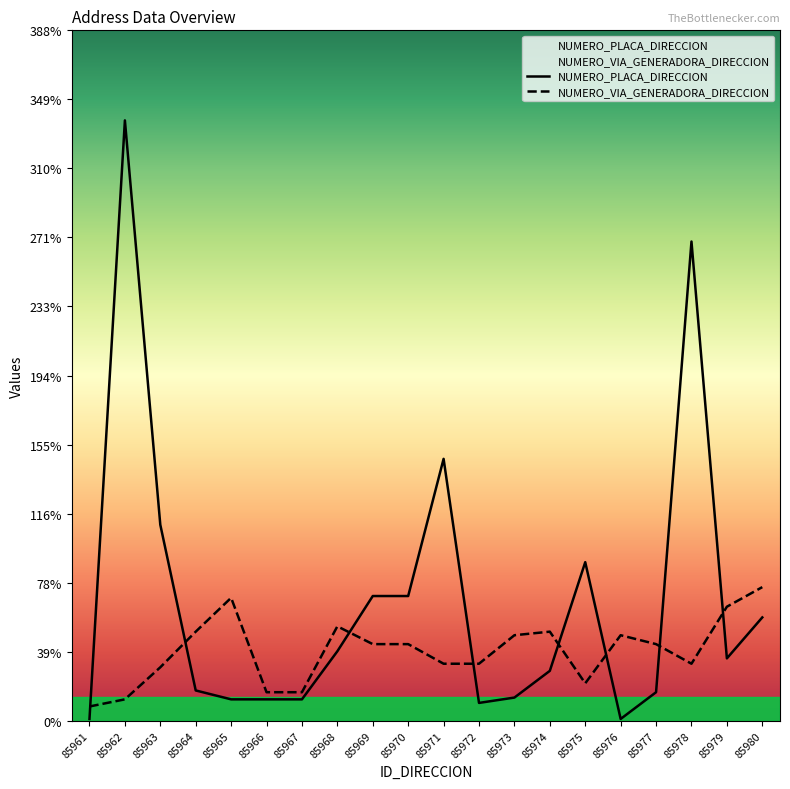

The value of NUMERO_PLACA_DIRECCION at 85975 is 89. True or false?

True